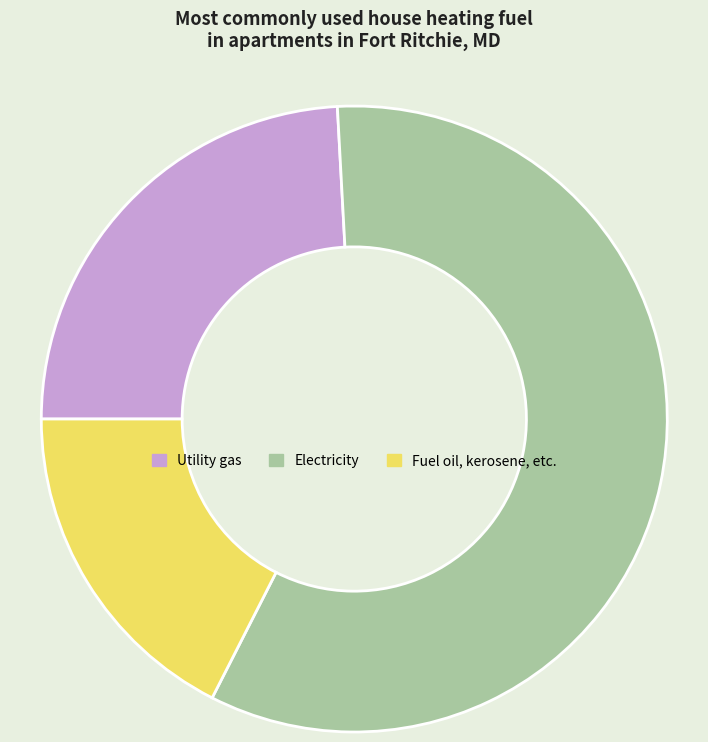

Which slice represents more than half of the pie?

Electricity